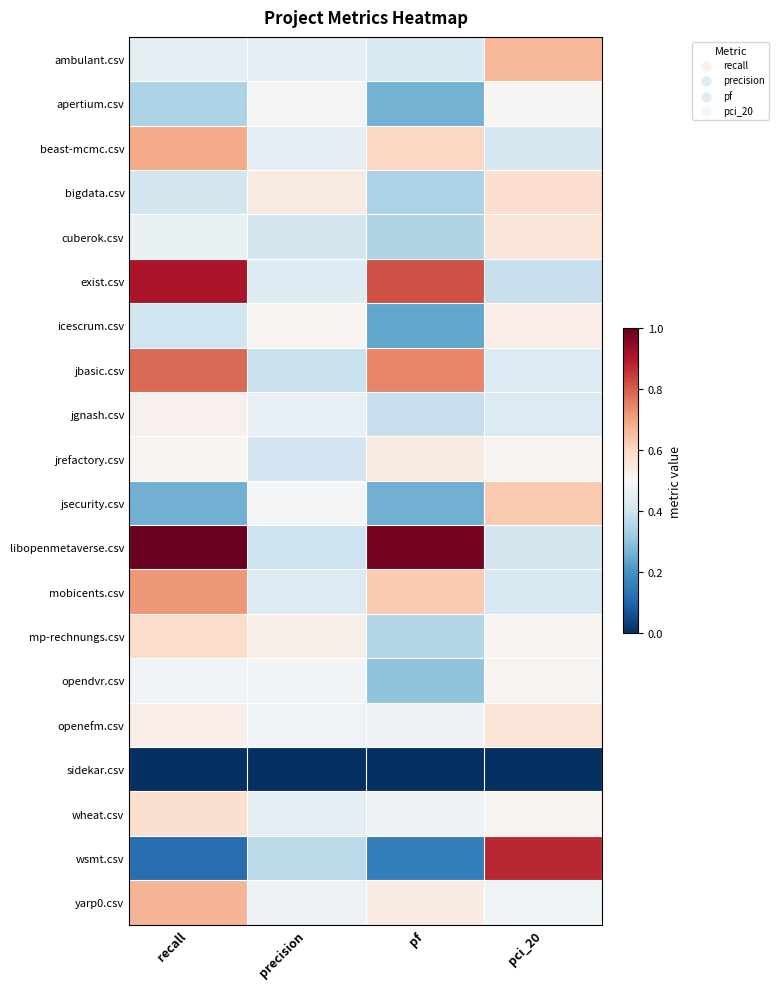

Count the number of categories in the chart.

4